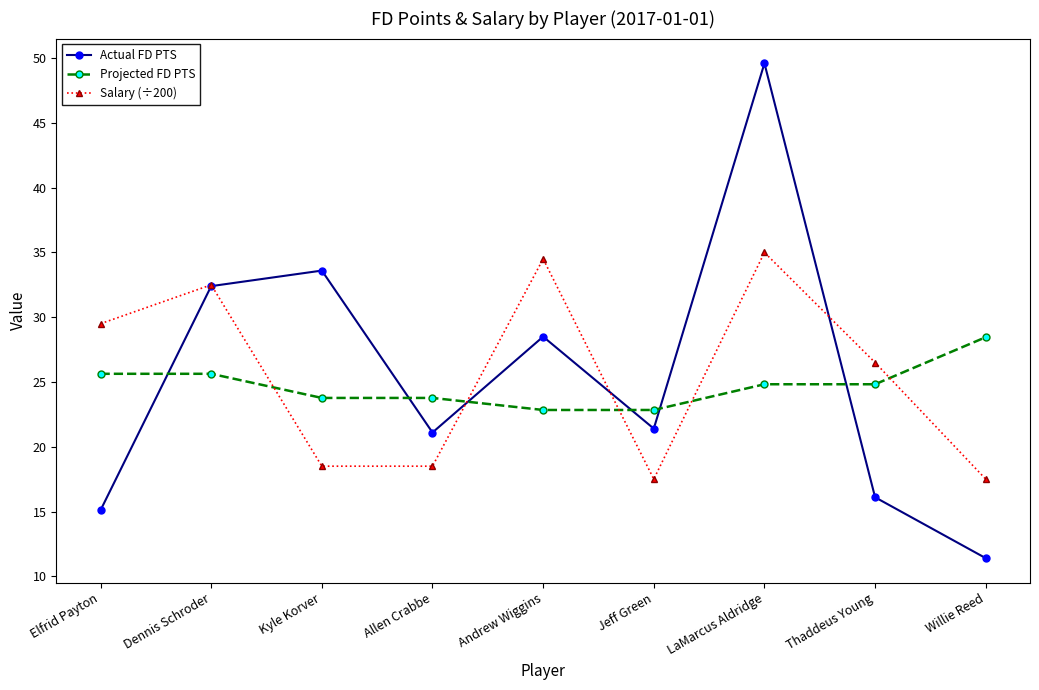

What is the total value across all series at Andrew Wiggins?

85.8